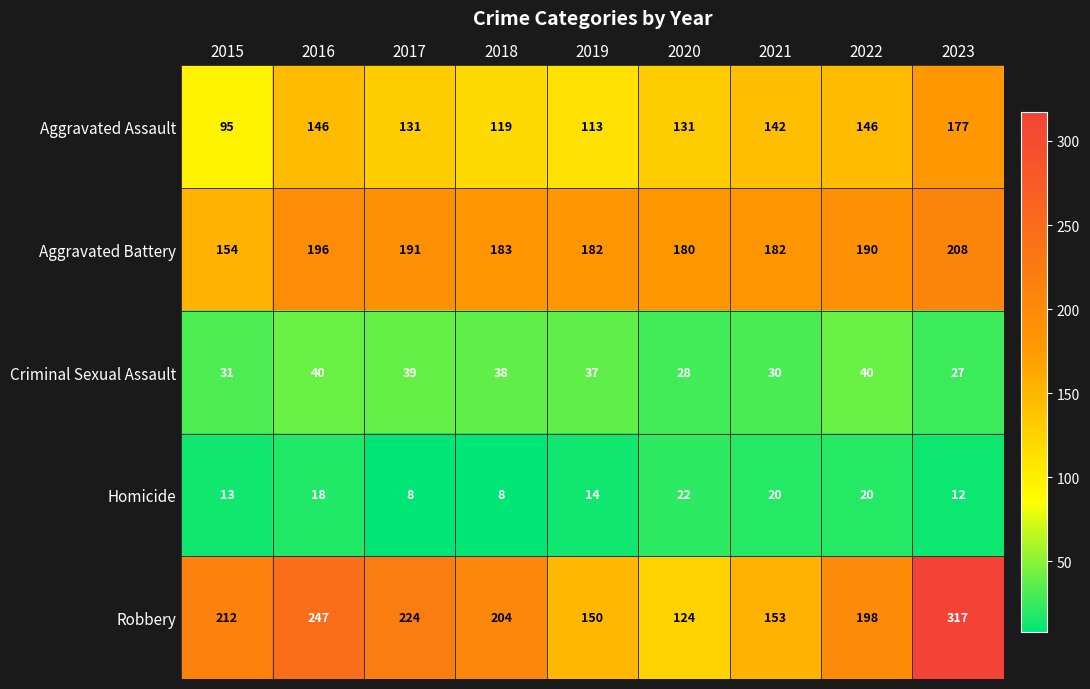

Rank the series at 2016 from highest to lowest value.

Robbery, Aggravated Battery, Aggravated Assault, Criminal Sexual Assault, Homicide